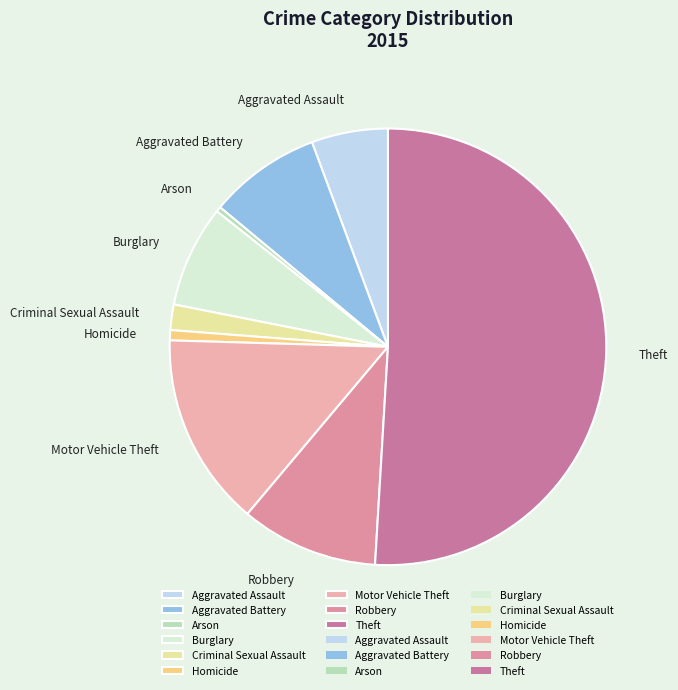

Is the sum of Burglary and Aggravated Assault greater than half?

No